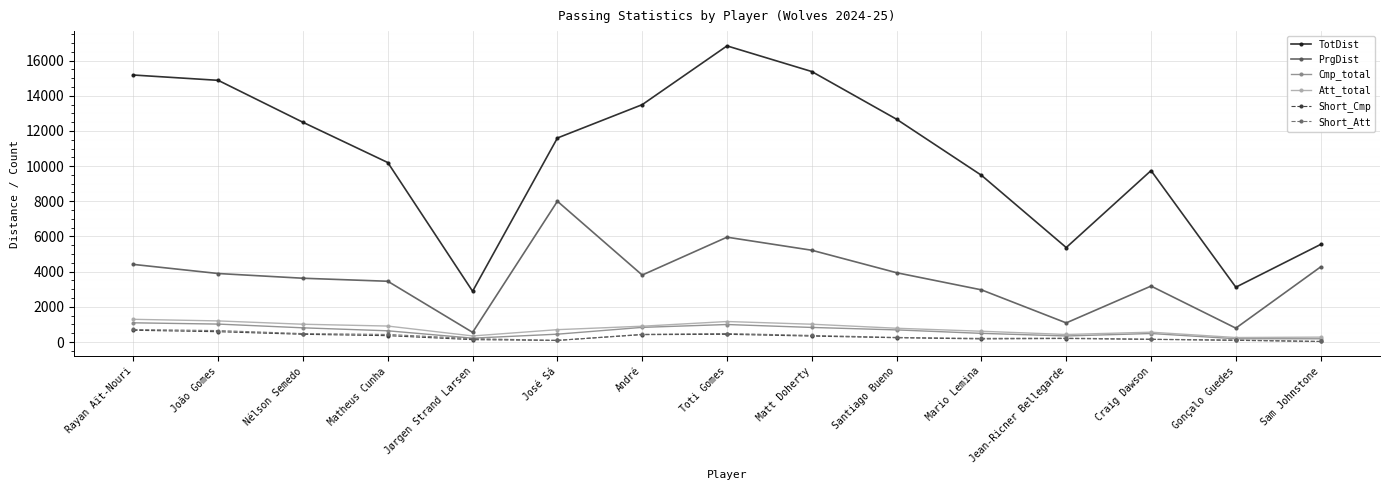

Is it true that PrgDist equals 6613 at João Gomes?

False